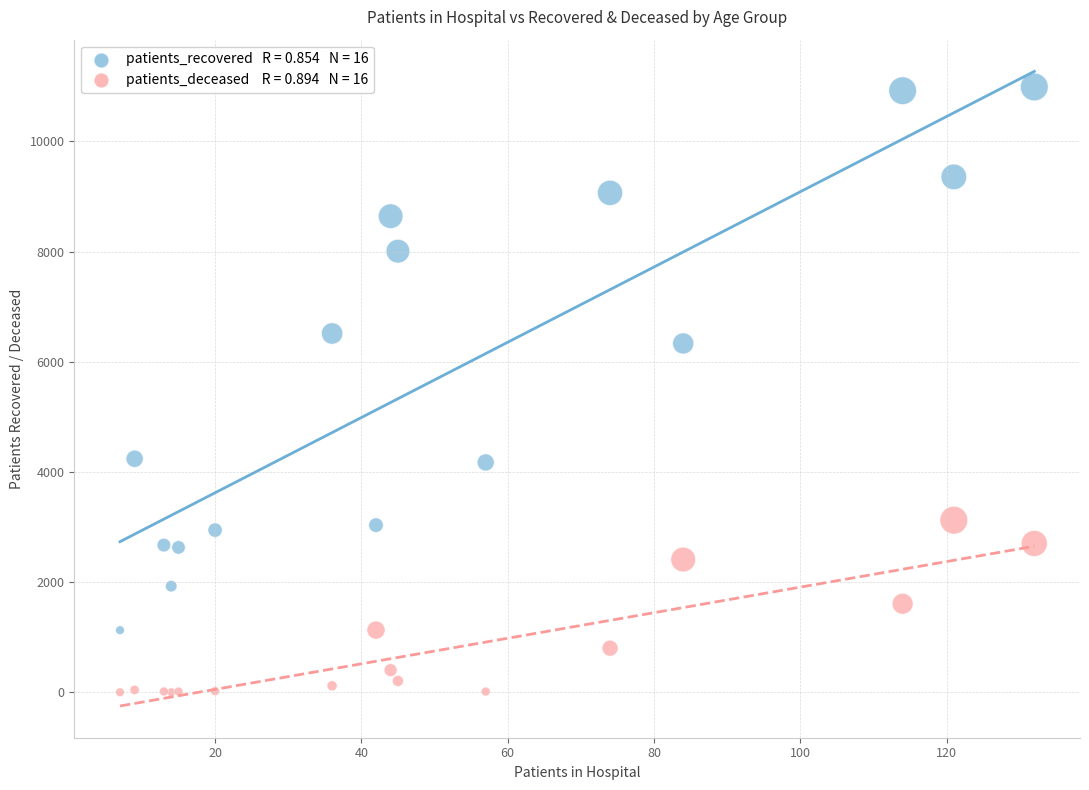

Across all series, what Y value is closest to 5494?

6332